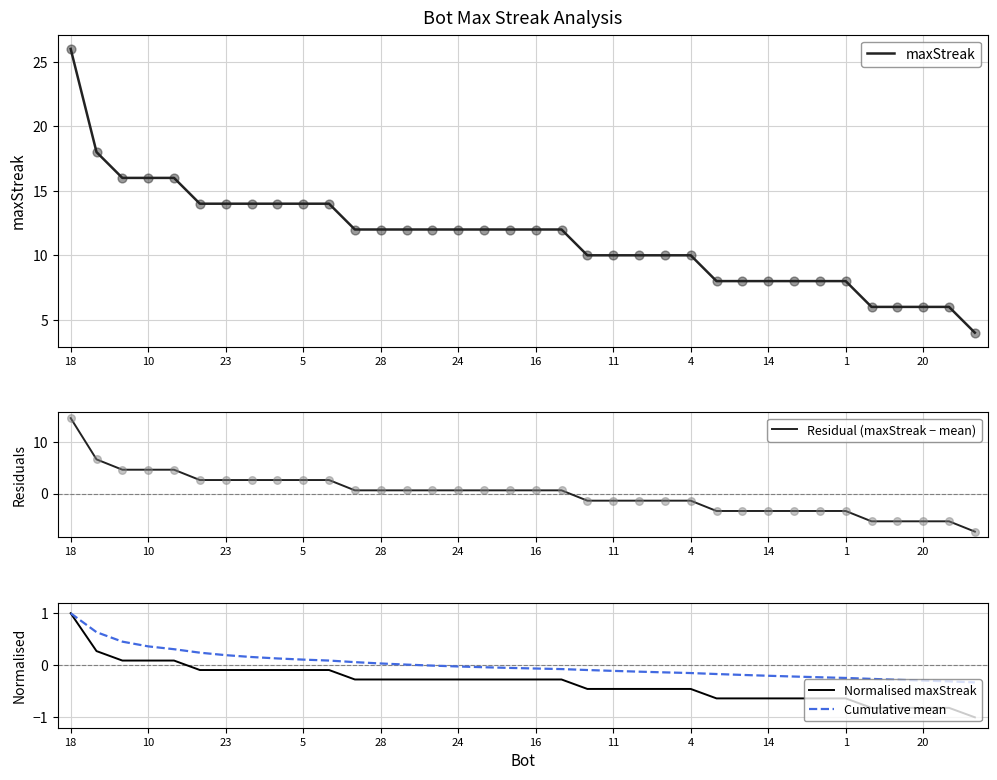

Which series reaches the maximum Y coordinate?

maxStreak